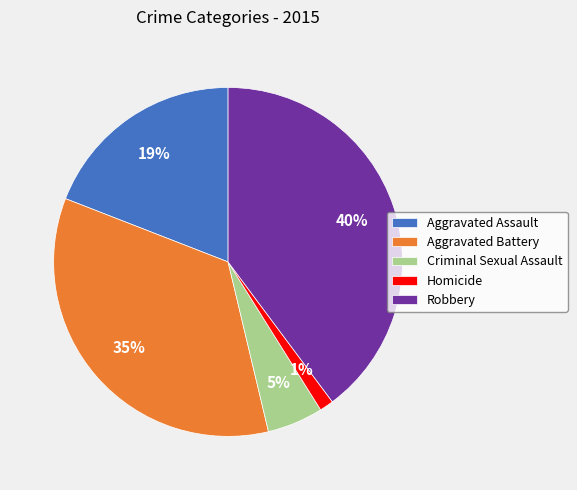

Rank the categories by value from highest to lowest.

Robbery, Aggravated Battery, Aggravated Assault, Criminal Sexual Assault, Homicide